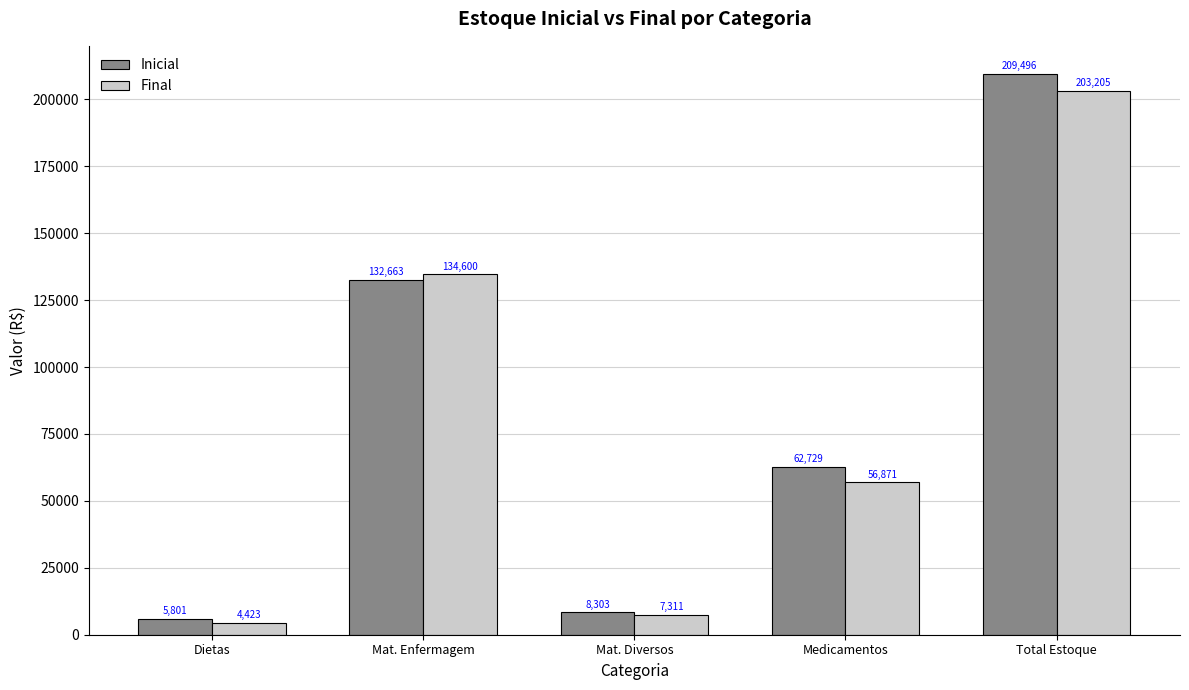

How many data points does each series have?

5